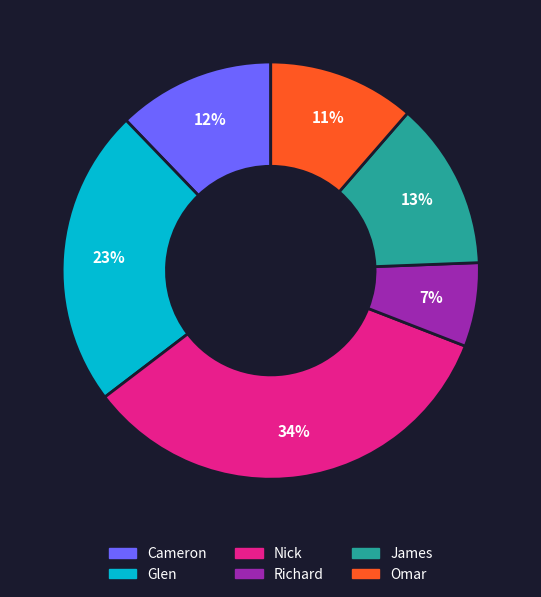

Which category has the biggest portion of the pie?

Nick